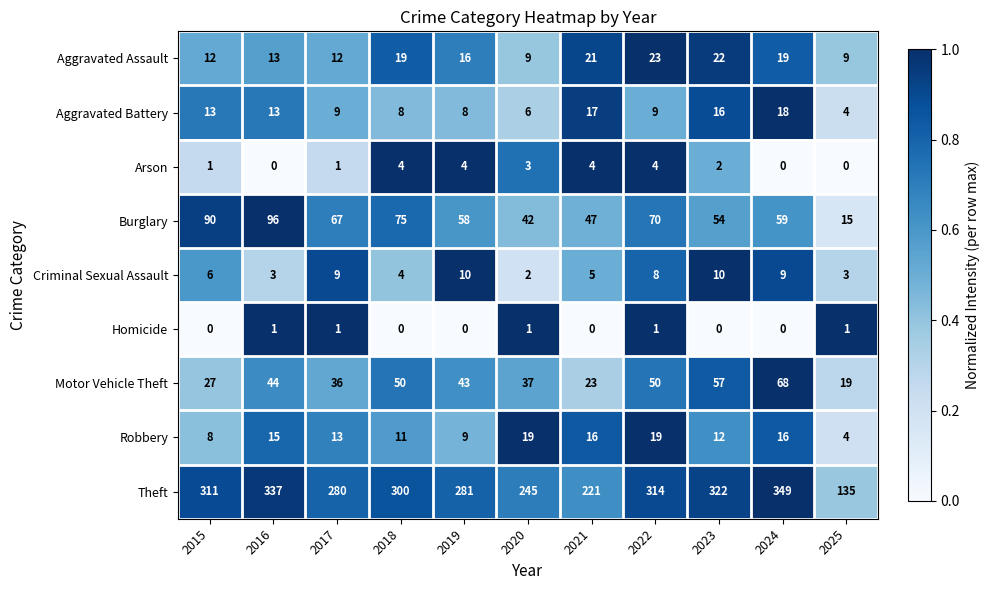

Which series has the largest range (max minus min)?

Theft